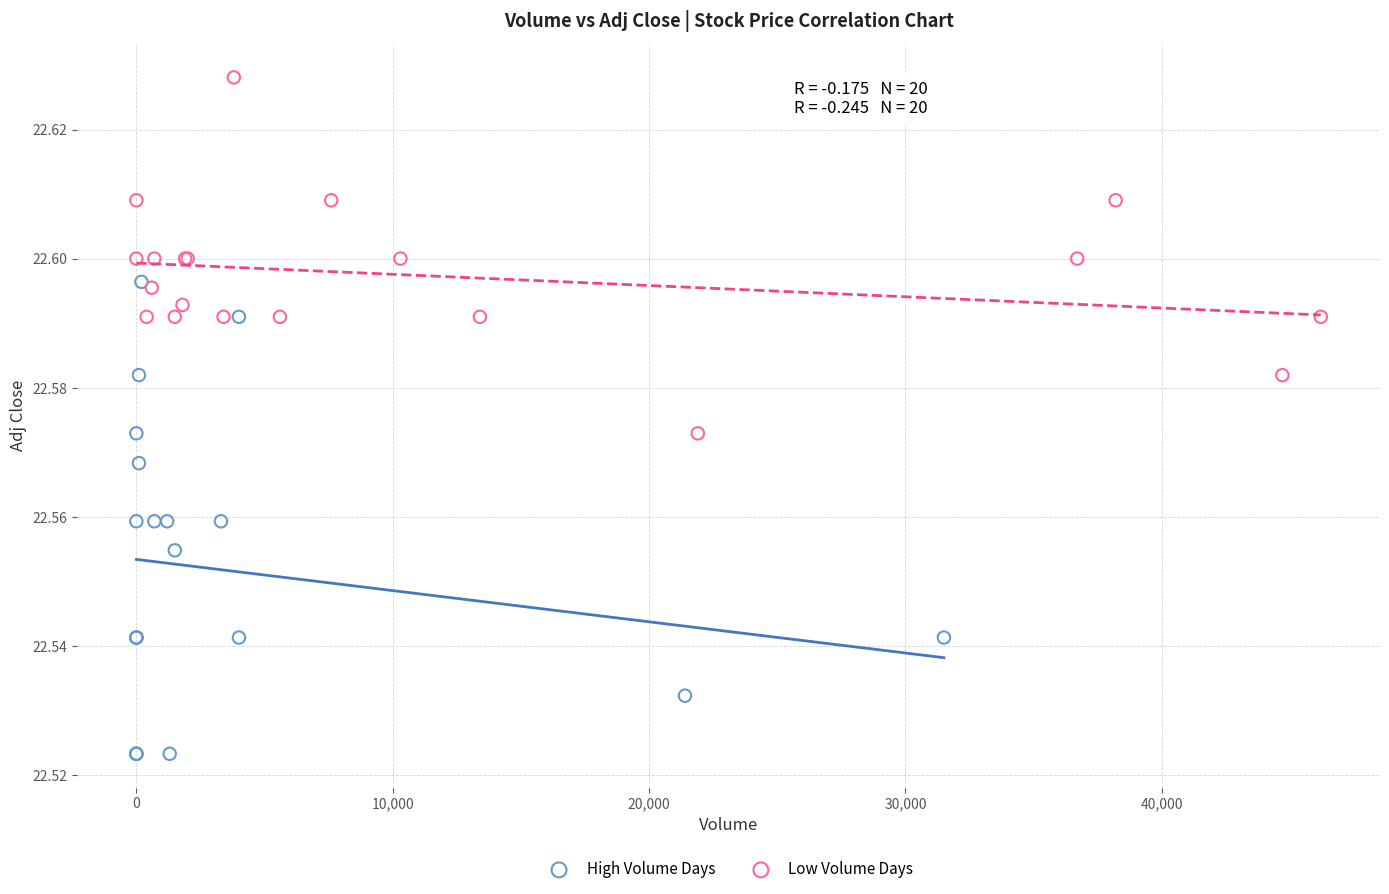

Which series reaches the maximum Y coordinate?

Low Volume Days